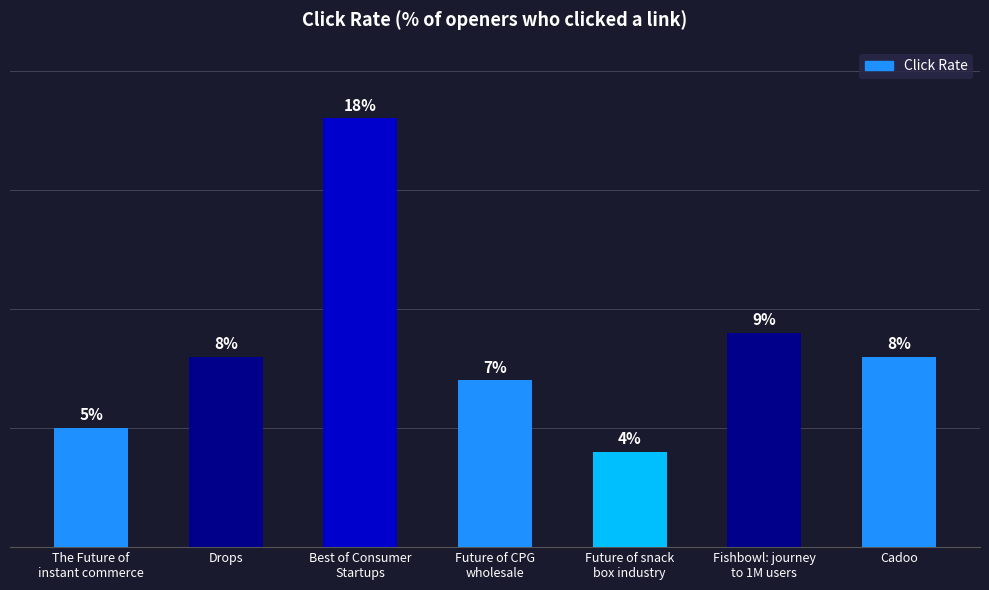

What is the label of the 1st bar from the right?

Cadoo